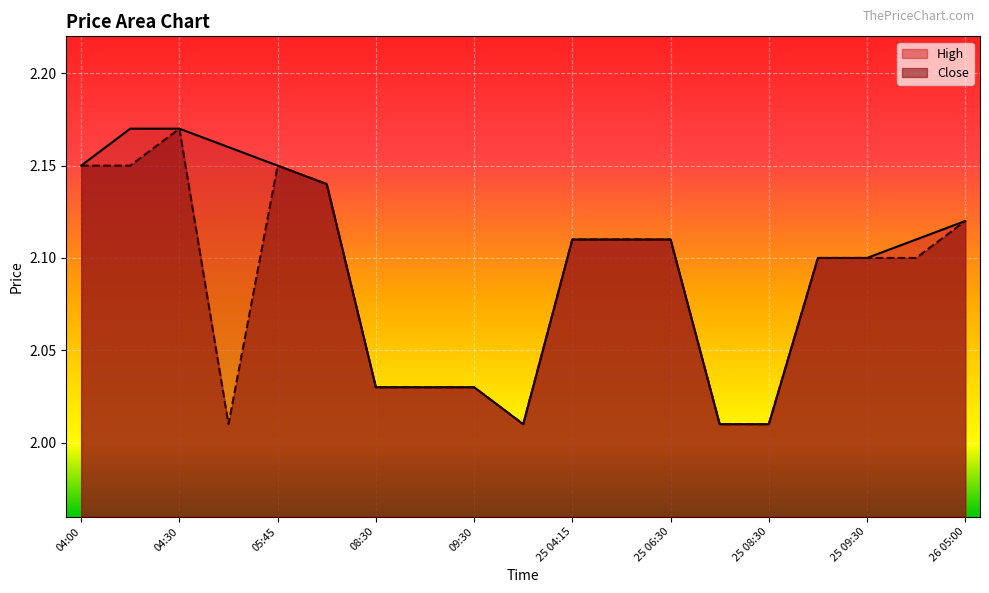

Which category has the highest value in the Close series?

04:30